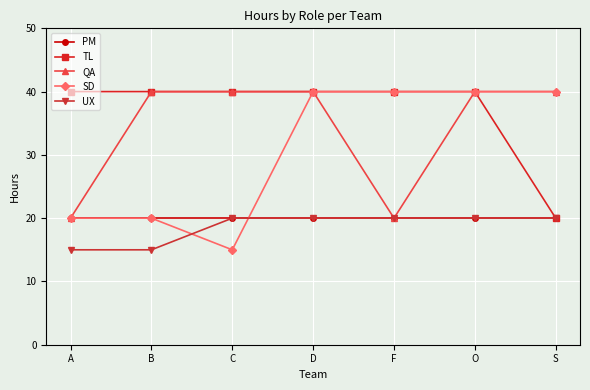

The PM series shows 20 at D. True or false?

True